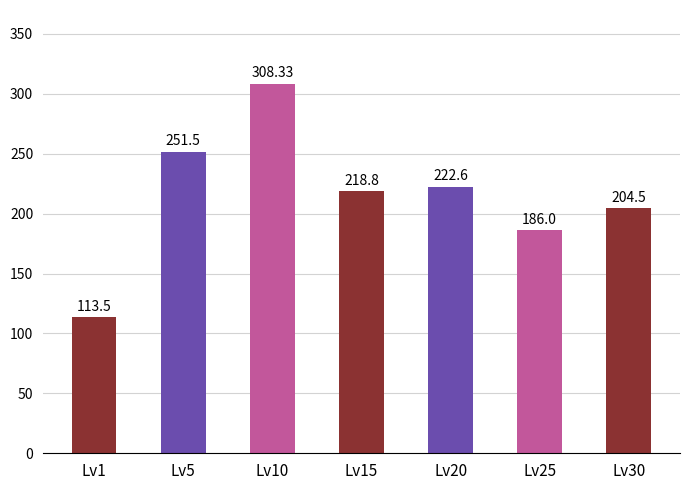

How many bars are there in total?

7